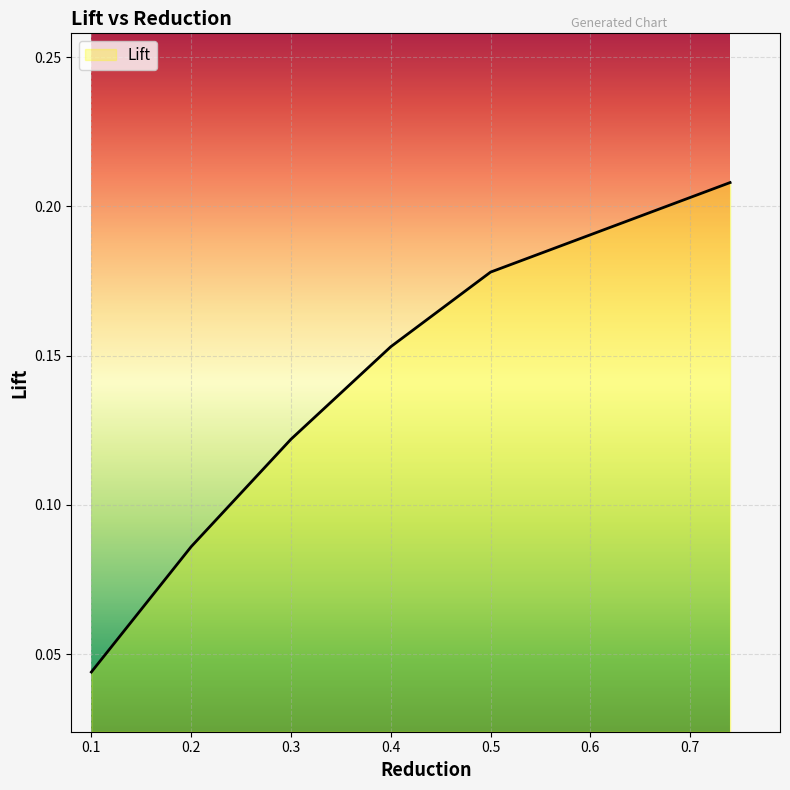

Count the values in the range 0 to 1.

6